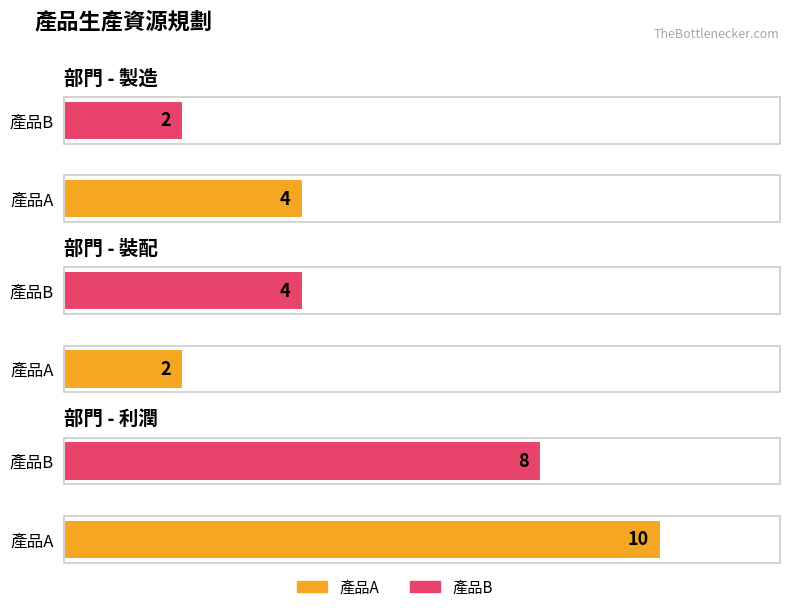

How many values in the 利潤 series are below 10?

1